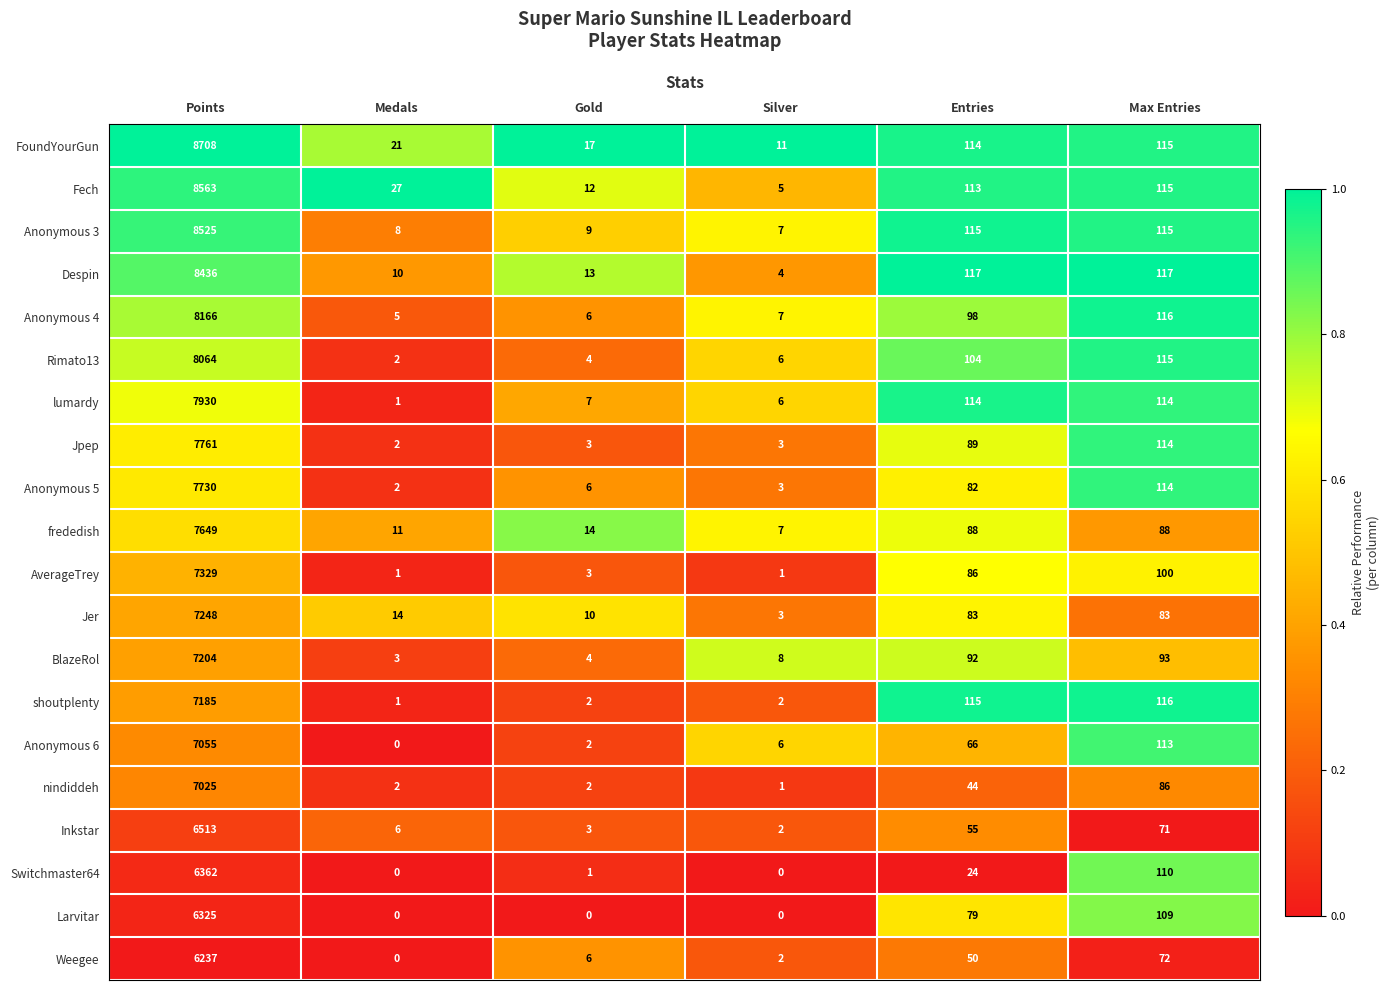

Which series has the largest range (max minus min)?

FoundYourGun